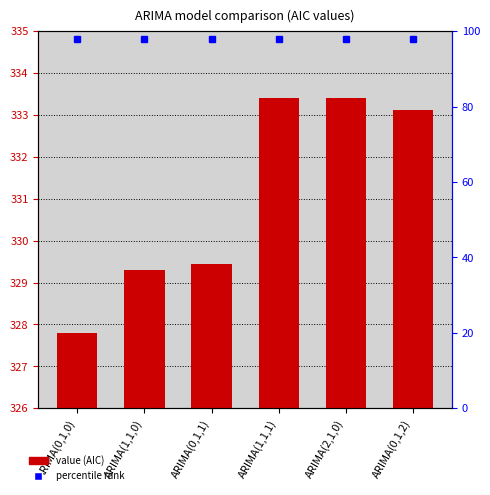

At which label does the data first exceed 333?

ARIMA(1,1,1)